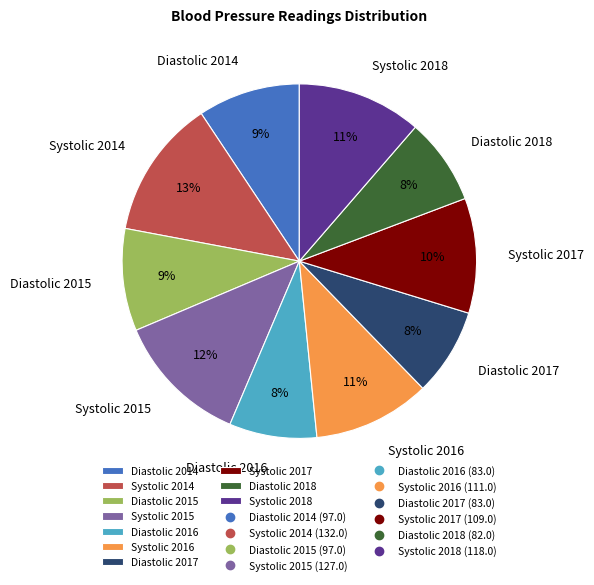

How many slices are in this pie chart?

10